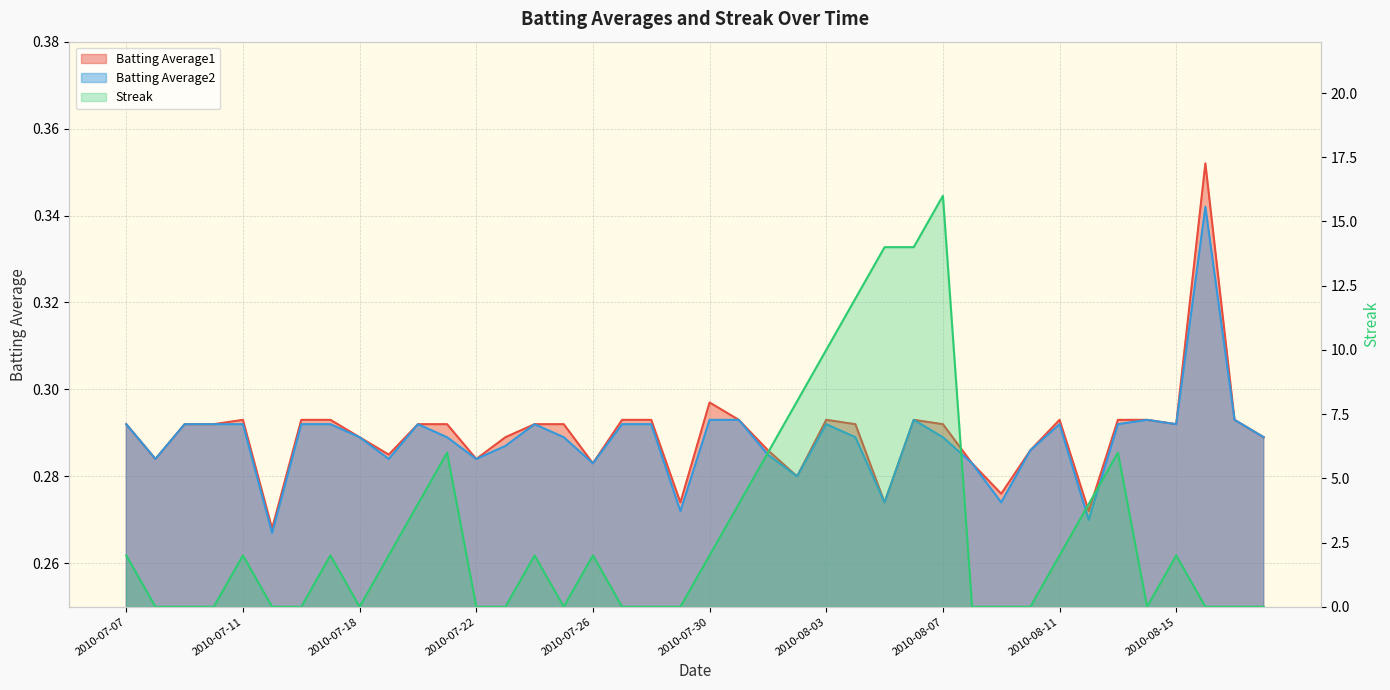

What is the label of the 13th point from the left?

2010-07-22